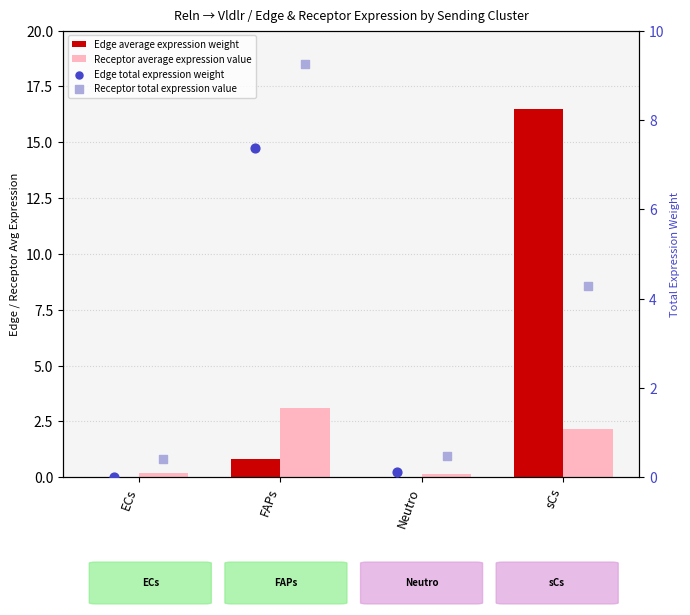

Which series reaches the minimum Y coordinate?

Edge average expression weight